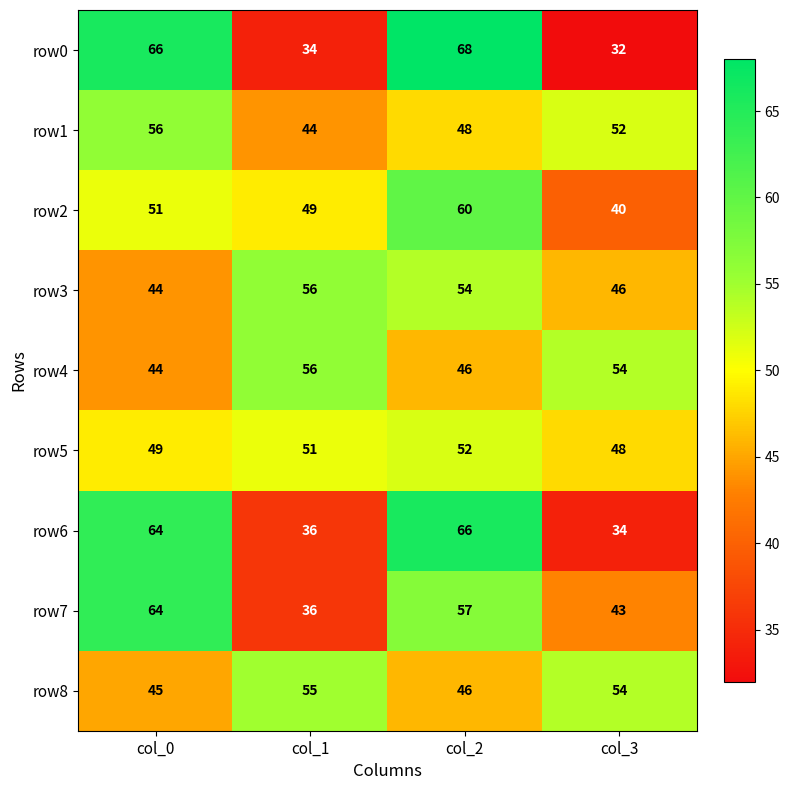

Rank the categories by row1 value from highest to lowest.

col_0, col_3, col_2, col_1